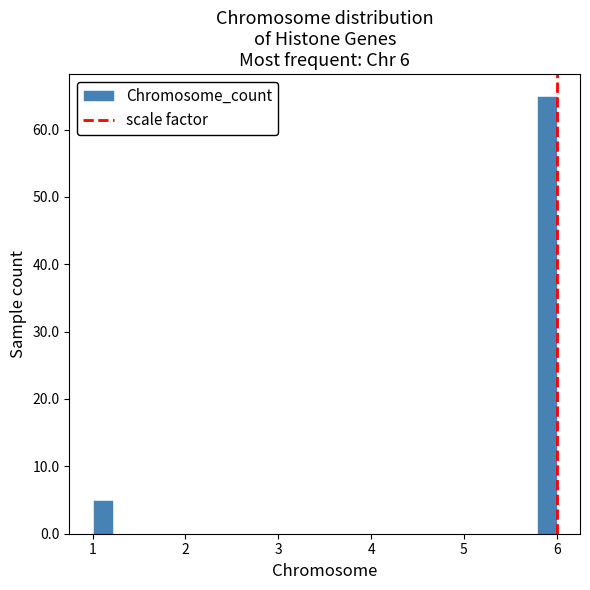

Read against the x-axis, roughly where is the centre of the tallest bar?

5.9